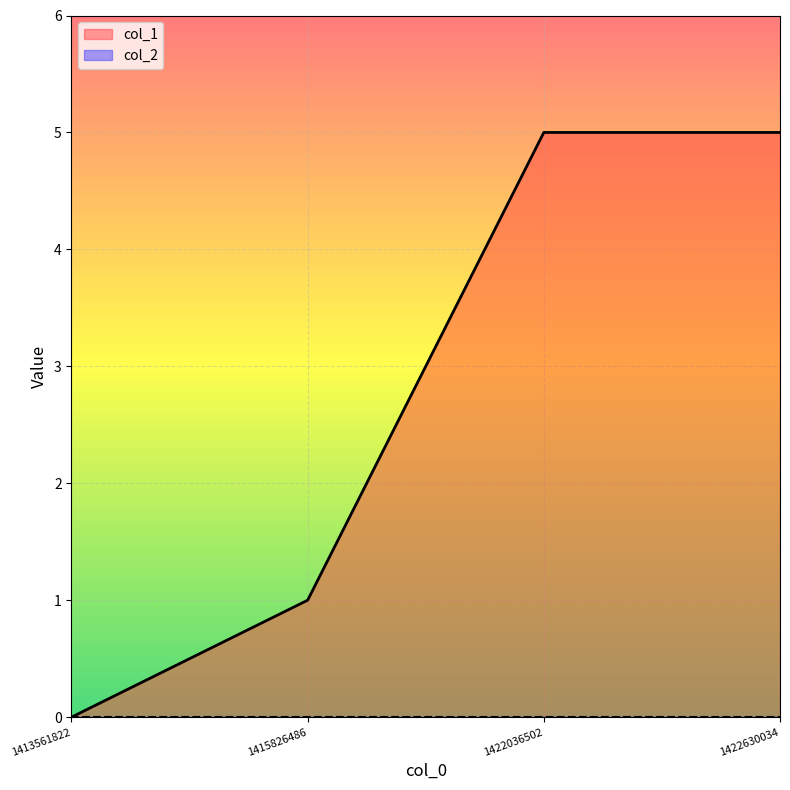

How many data points are less than 5?

2